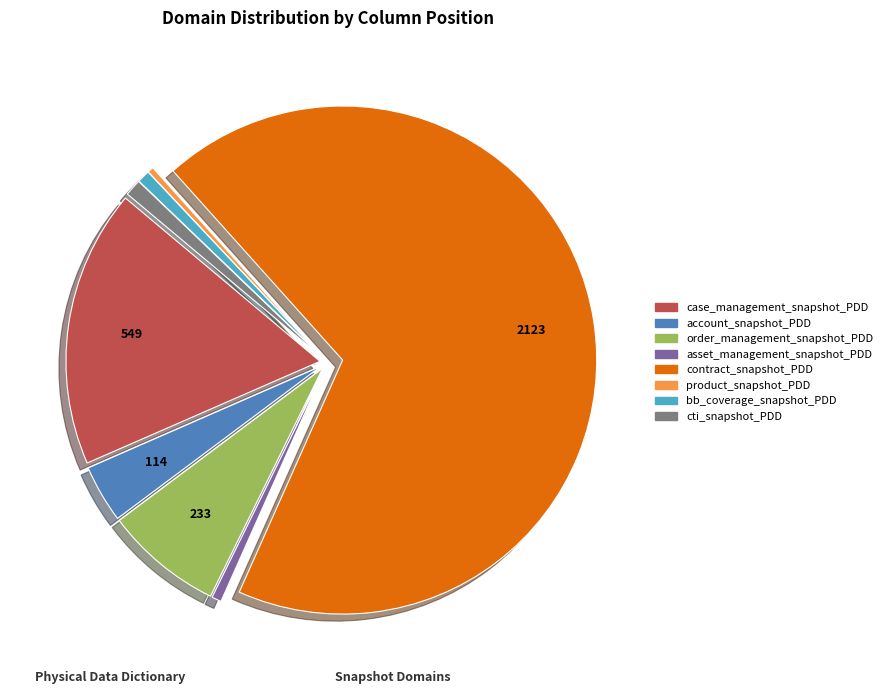

True or false: asset_management_snapshot_PDD accounts for 1% of the total.

True